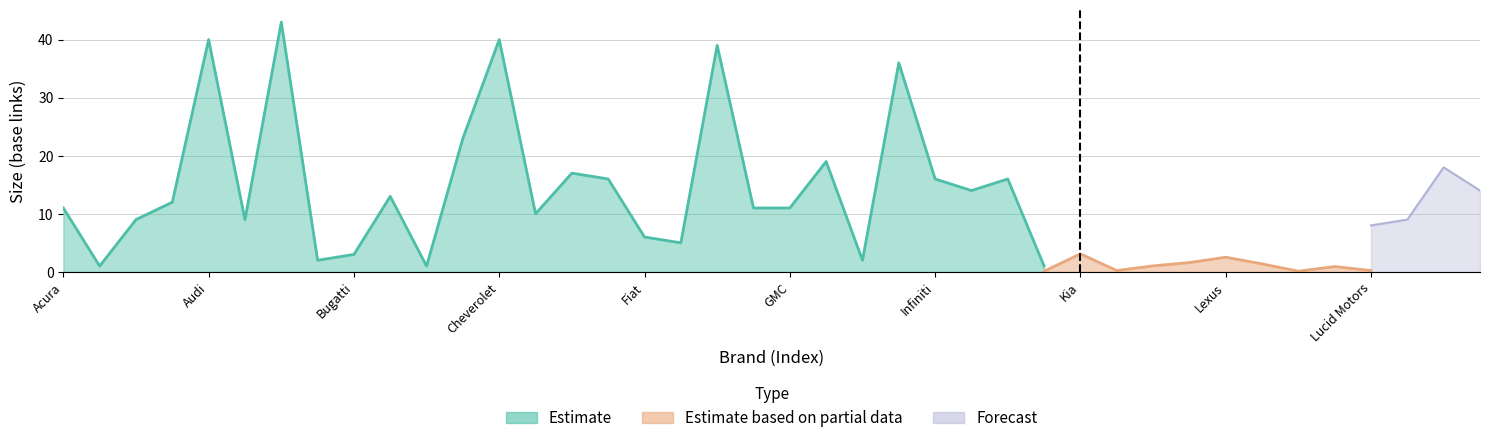

Between Audi and Honda, which series saw the biggest shift?

Estimate